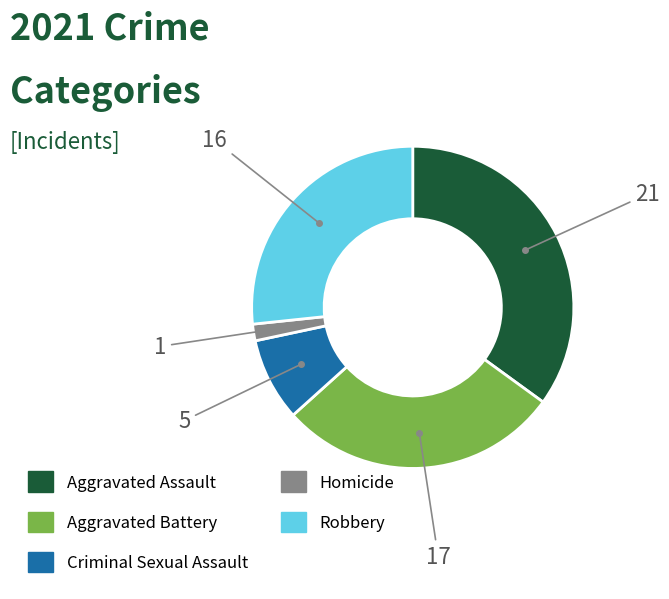

Does Criminal Sexual Assault represent more than half of the total?

No